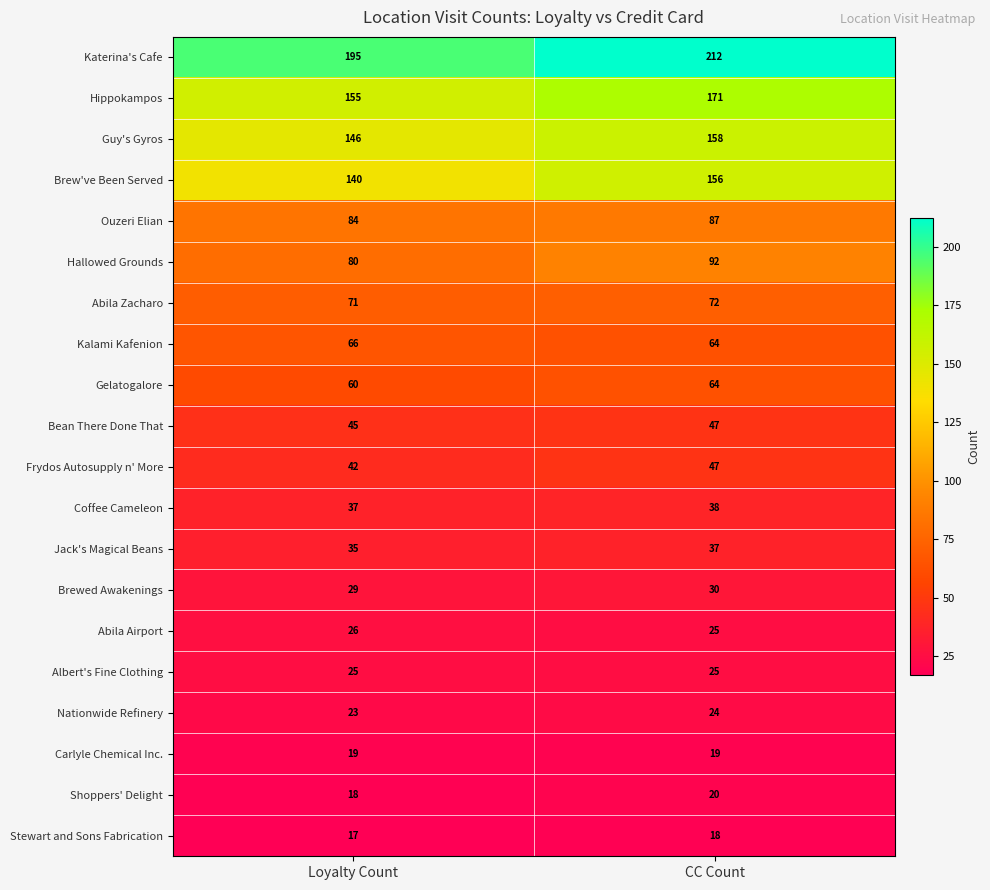

What is the approximate value of Gelatogalore at CC Count?

64